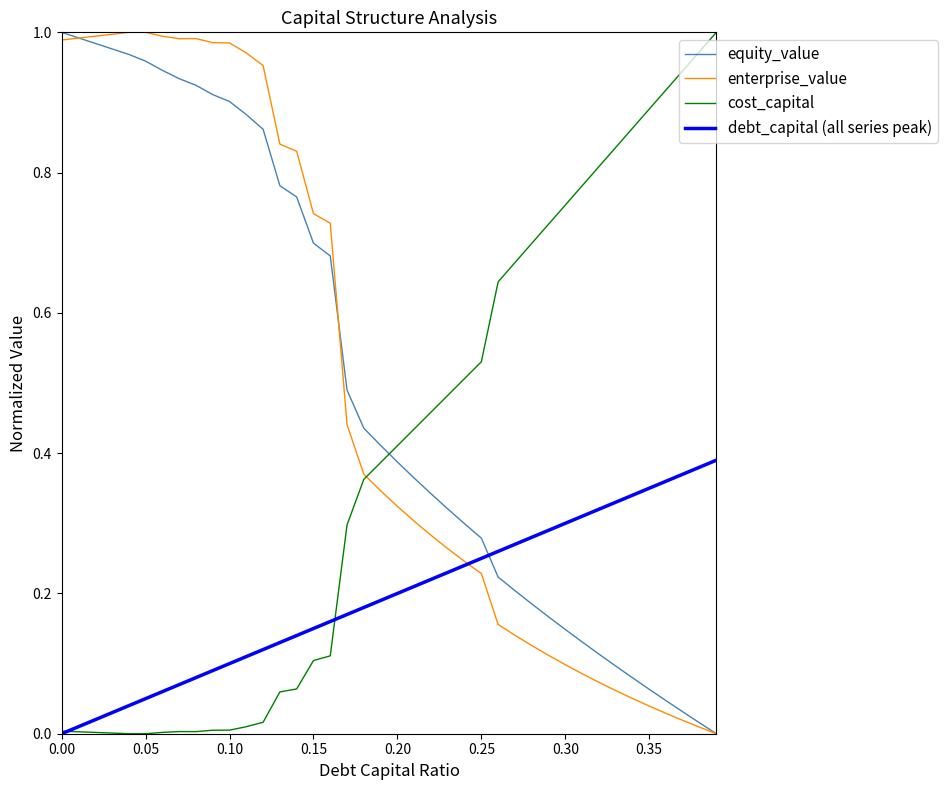

True or false: equity_value and cost_capital cross at least once.

True